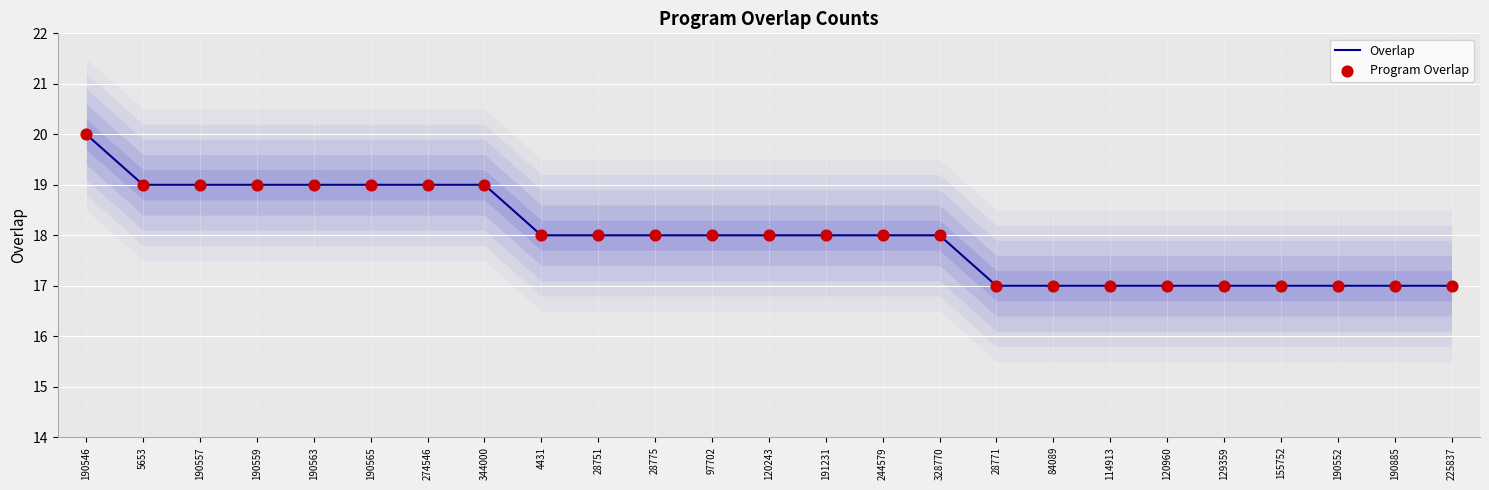

At which category is the sum across all series the highest?

190546